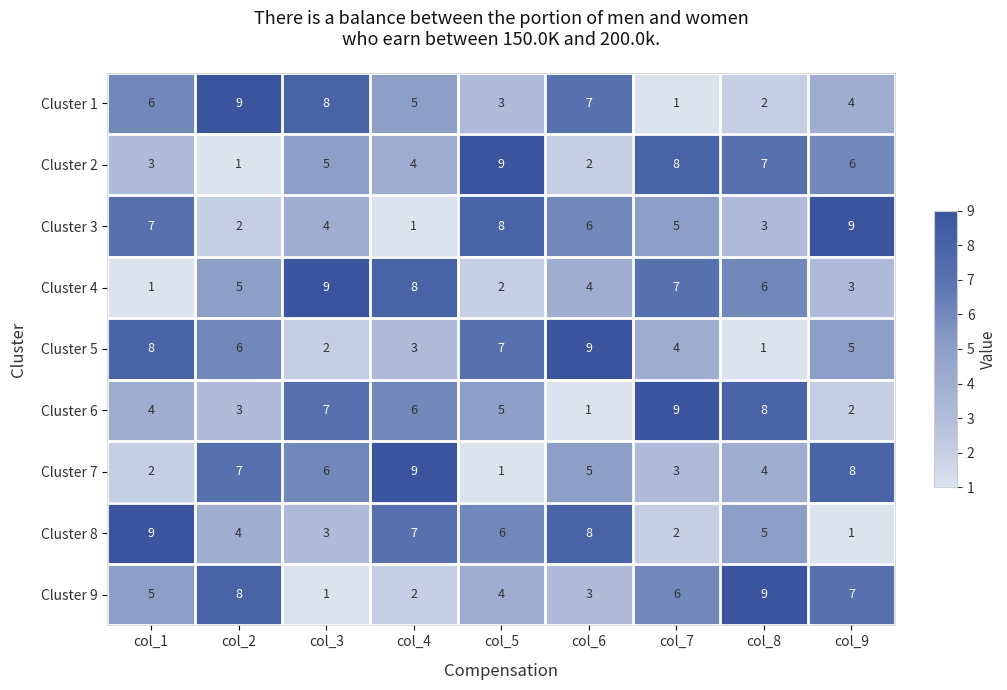

What is the difference between the maximum and minimum values in the Cluster 7 series?

8